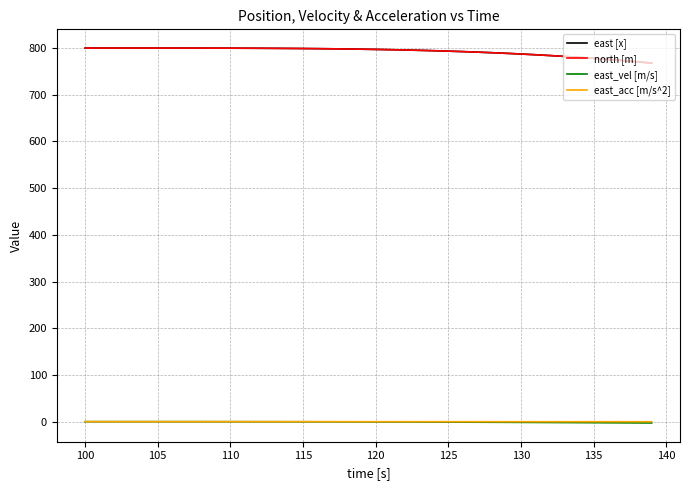

Does the chart have visible grid lines?

Yes